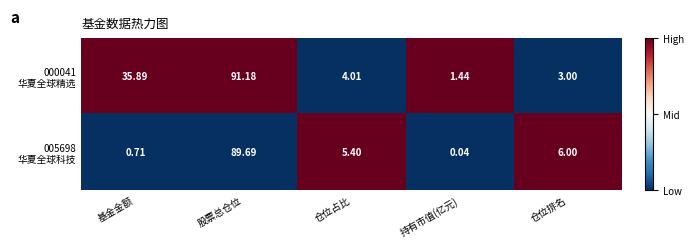

At which category does the chart reach its minimum across all series?

持有市值(亿元)